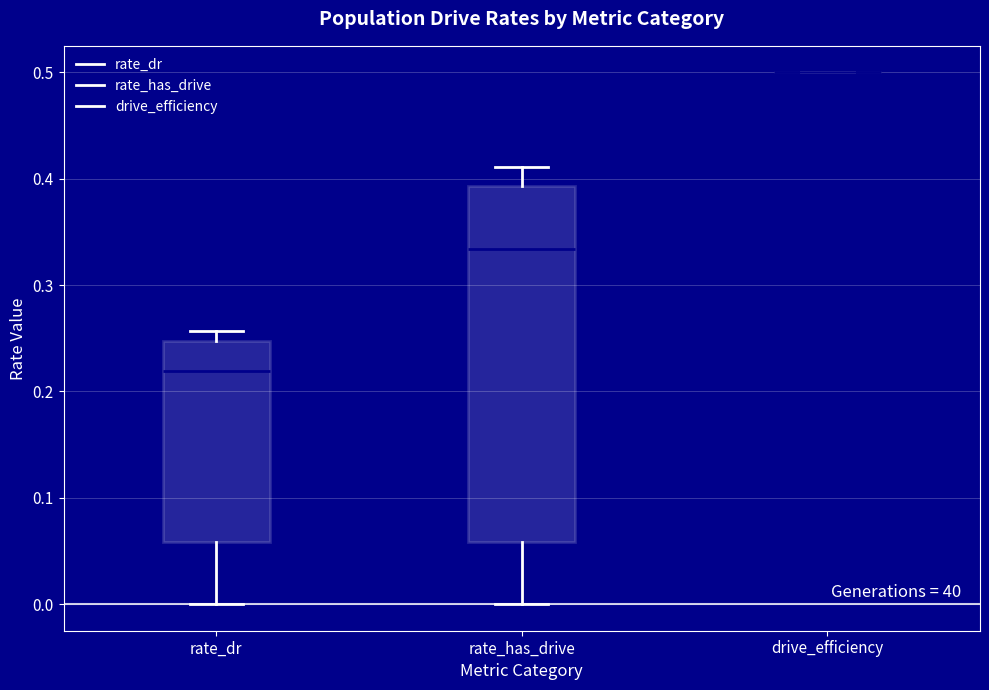

Reading left to right, read every box against the y-axis: the position of its median line, the range the box covers, and the ends of its whiskers. The values are not printed on the chart, so give them approximately, as read against the axis.

rate_dr: median 0.22, box 0.06 to 0.25, whiskers 0.00 to 0.26
rate_has_drive: median 0.33, box 0.06 to 0.39, whiskers 0.00 to 0.41
drive_efficiency: box collapsed to a line at 0.50, whiskers 0.50 to 0.50